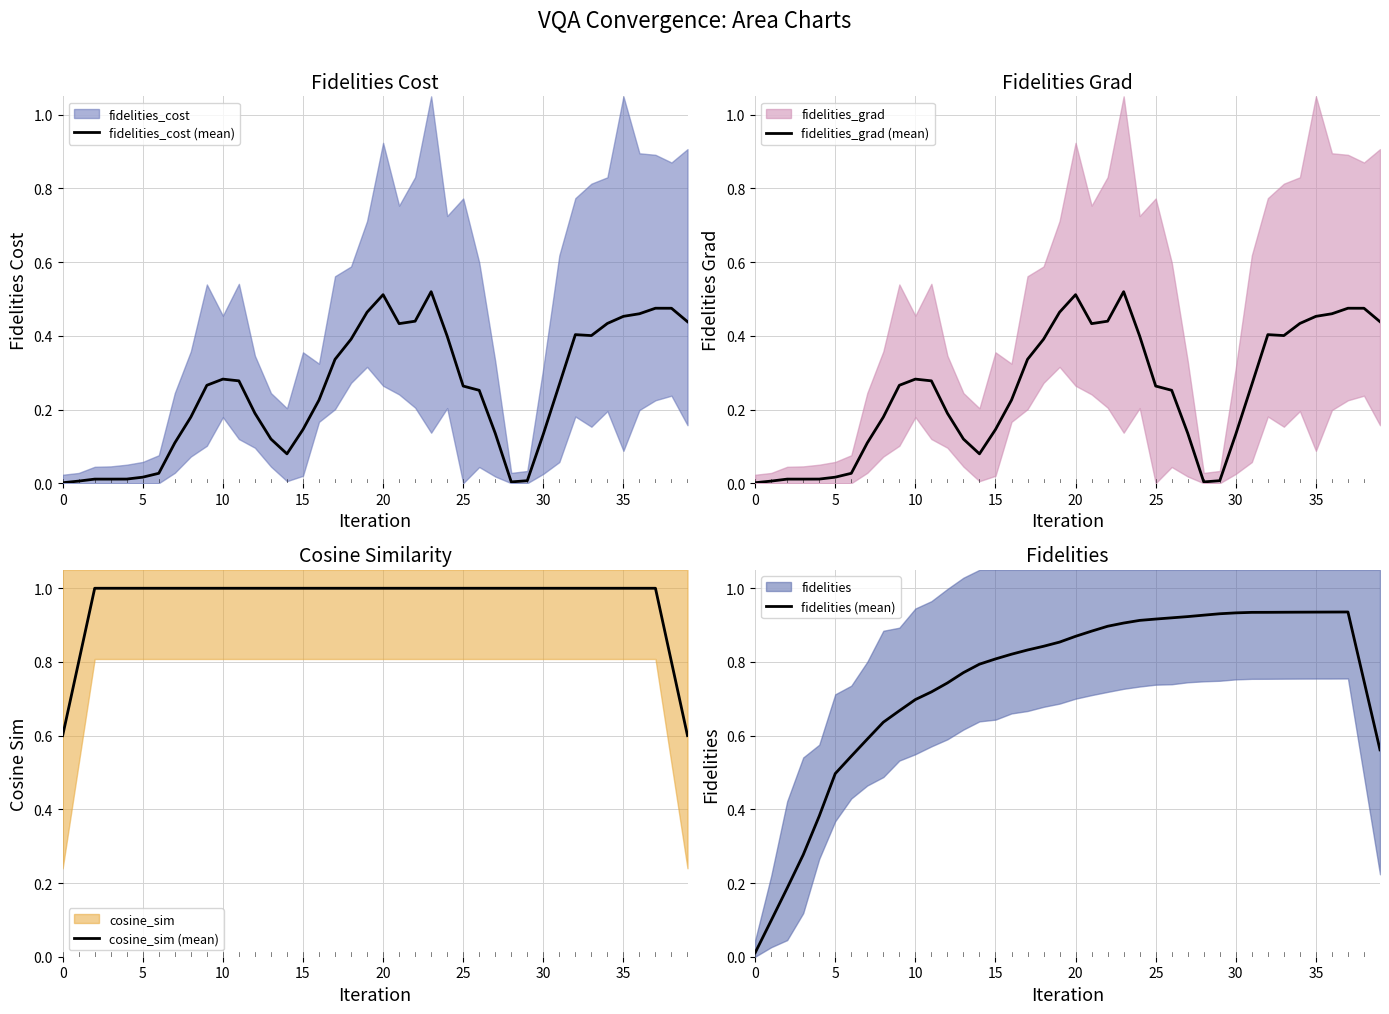

Is the value of cosine_sim (mean) at 24 greater than the value of fidelities (mean) at 34?

Yes